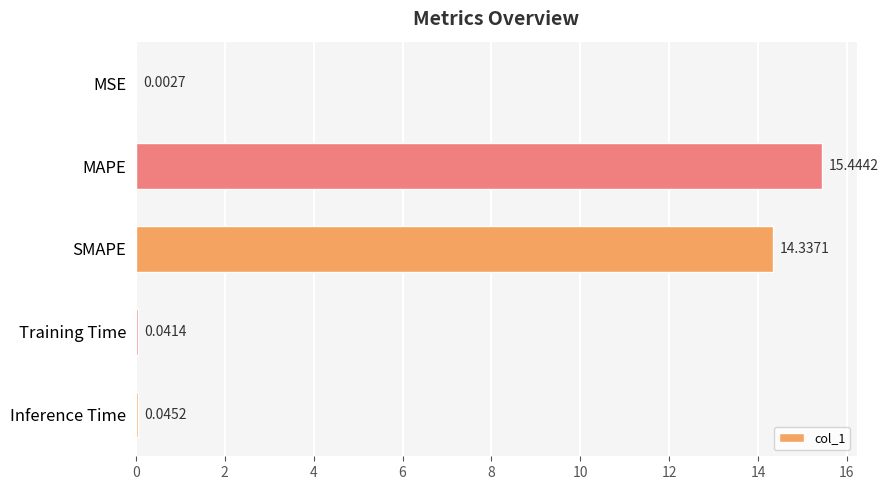

Count the number of categories in the chart.

5